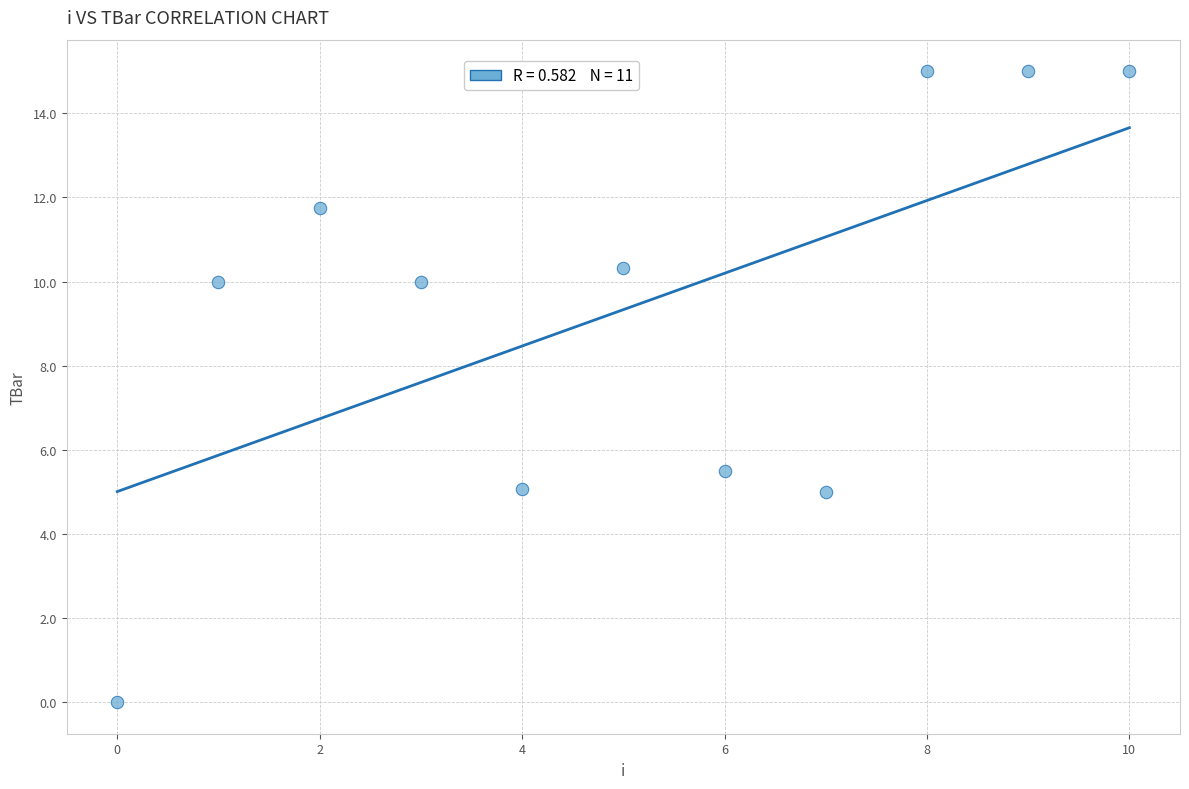

What is the range of Y values (max minus min)?

15.0